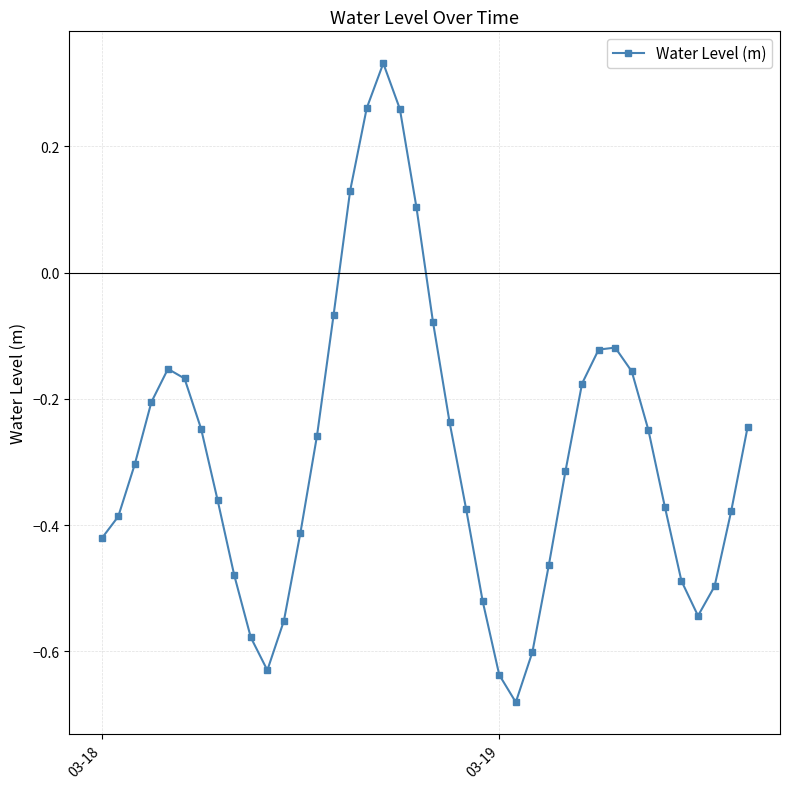

How many interior local valleys (lower than both neighbors) does the data have?

3